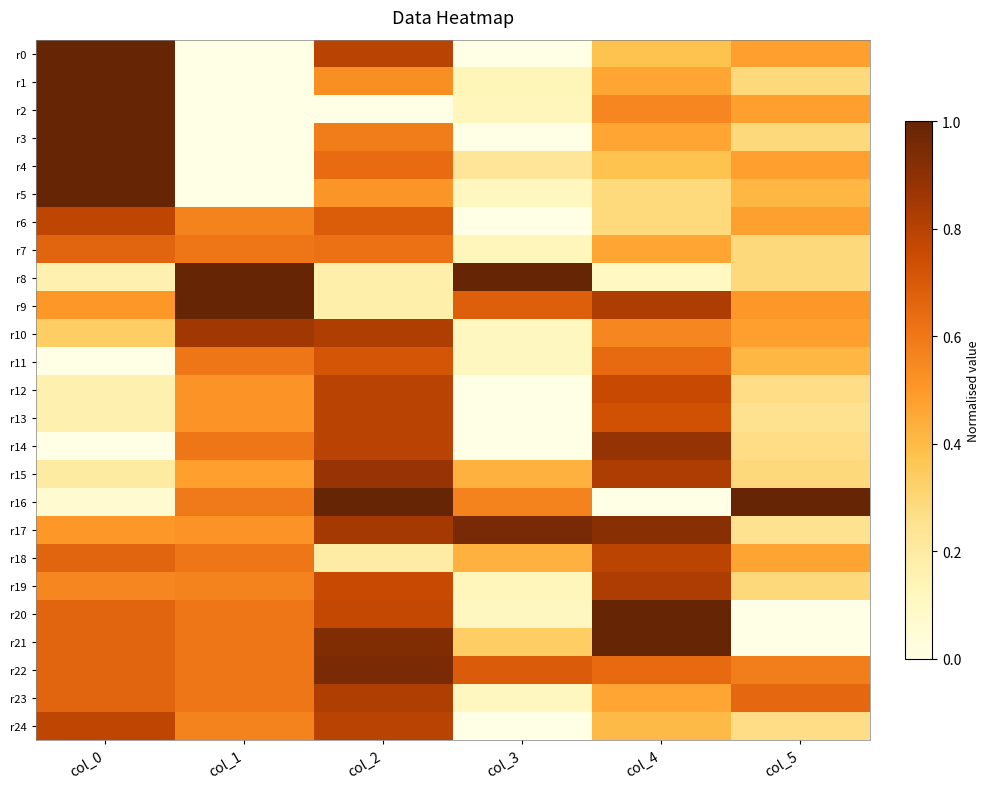

Which series has the widest spread of values?

r0